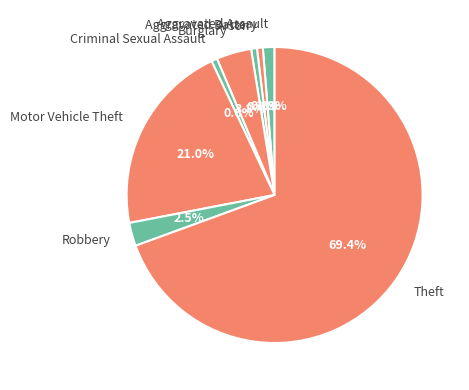

Combined, do Arson and Aggravated Assault account for over 50%?

No